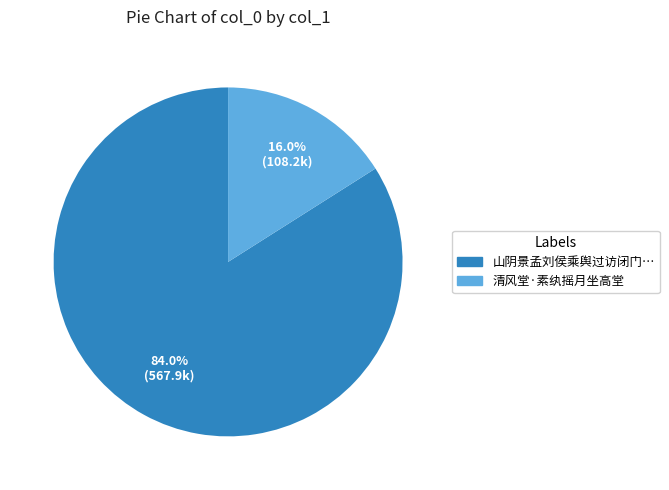

Does any single category account for the majority?

Yes